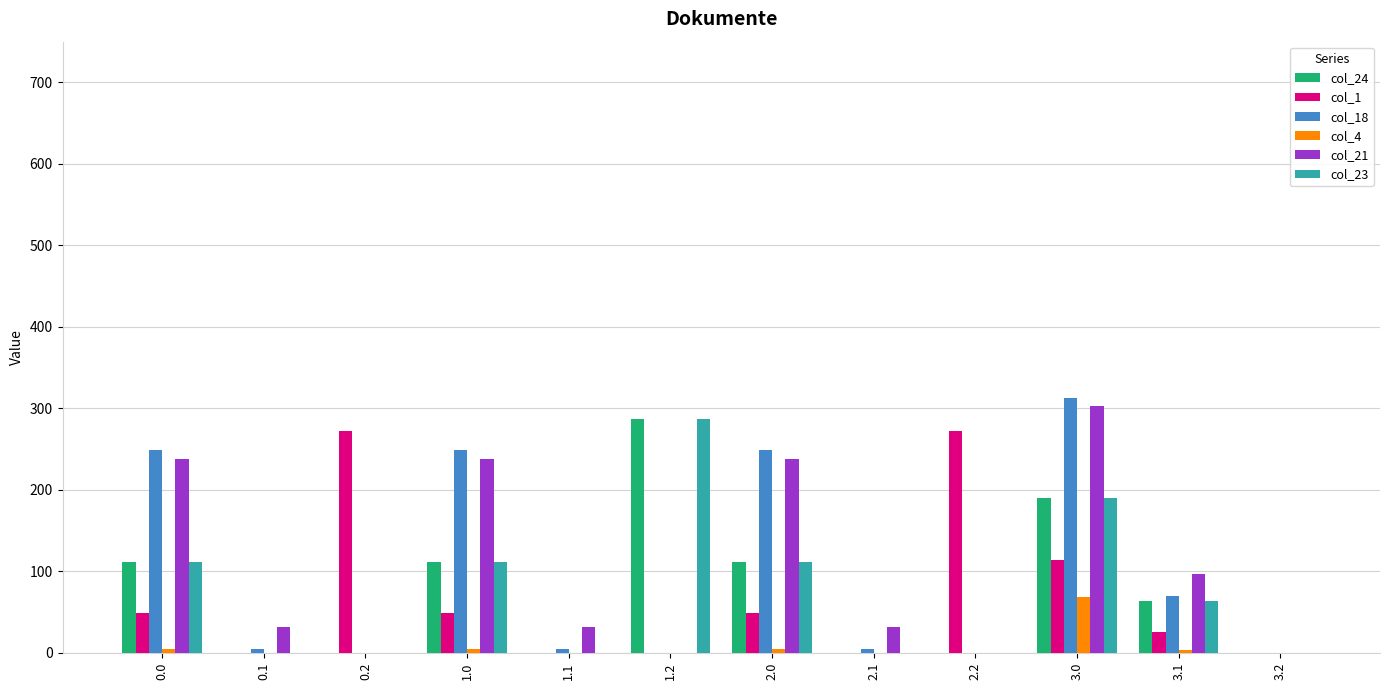

Are the bars horizontal?

No